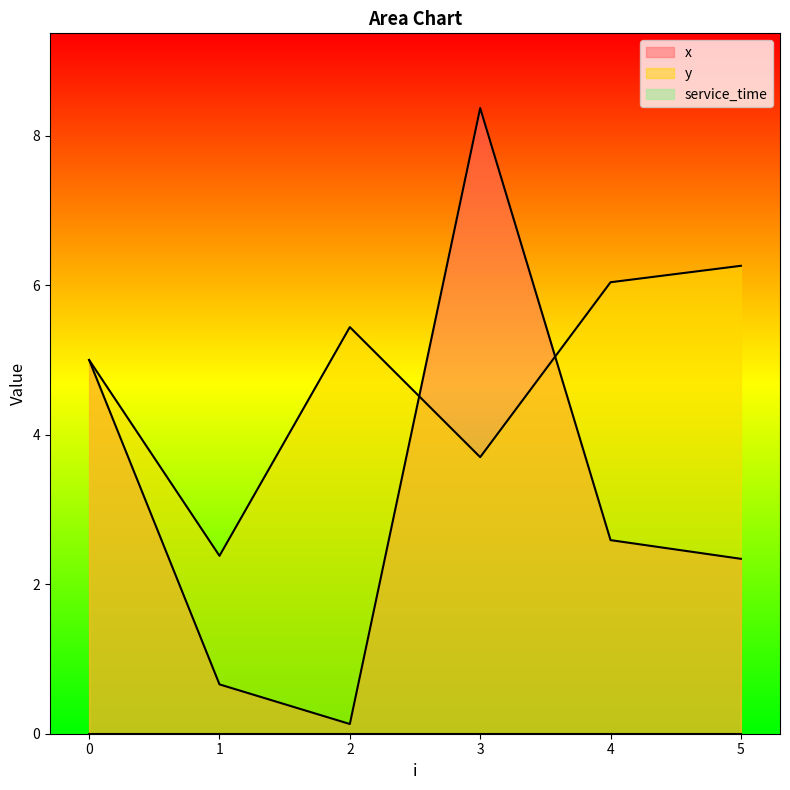

Does the chart display data point markers on the line(s)?

No